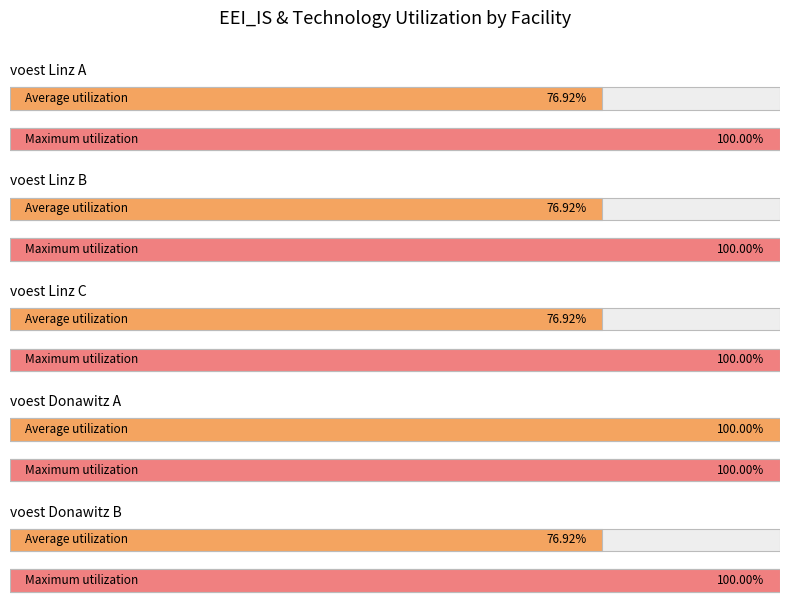

What position from the left is voest Linz A?

1